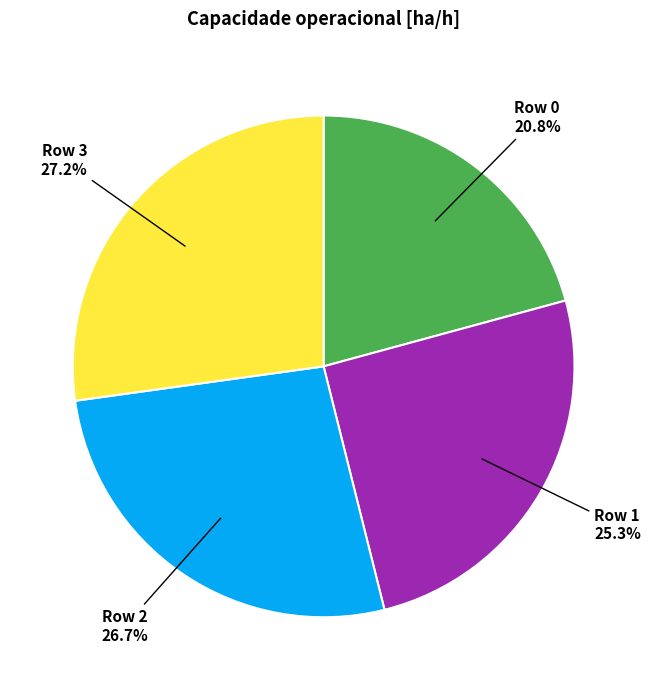

Is there a majority slice in this chart?

No